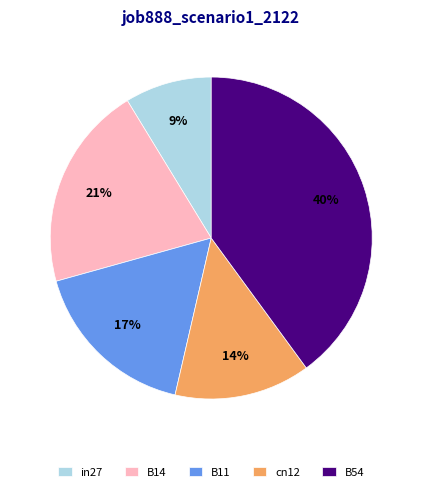

Combined, do B14 and cn12 account for over 50%?

No